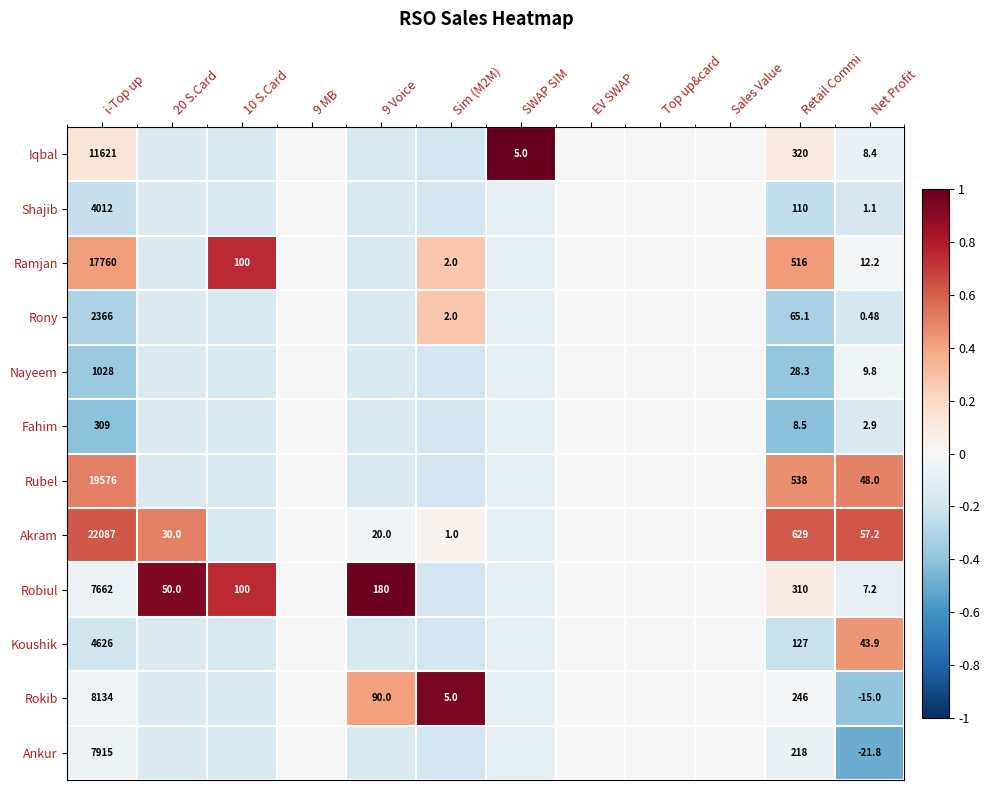

Is the value of Rokib at Sim (M2M) greater than the value of Ramjan at Retail Commi?

No